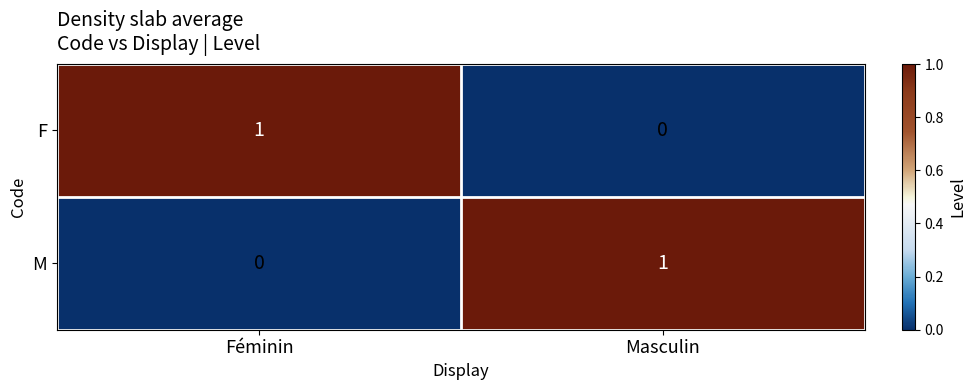

Which category has the lowest value in the F series?

Masculin